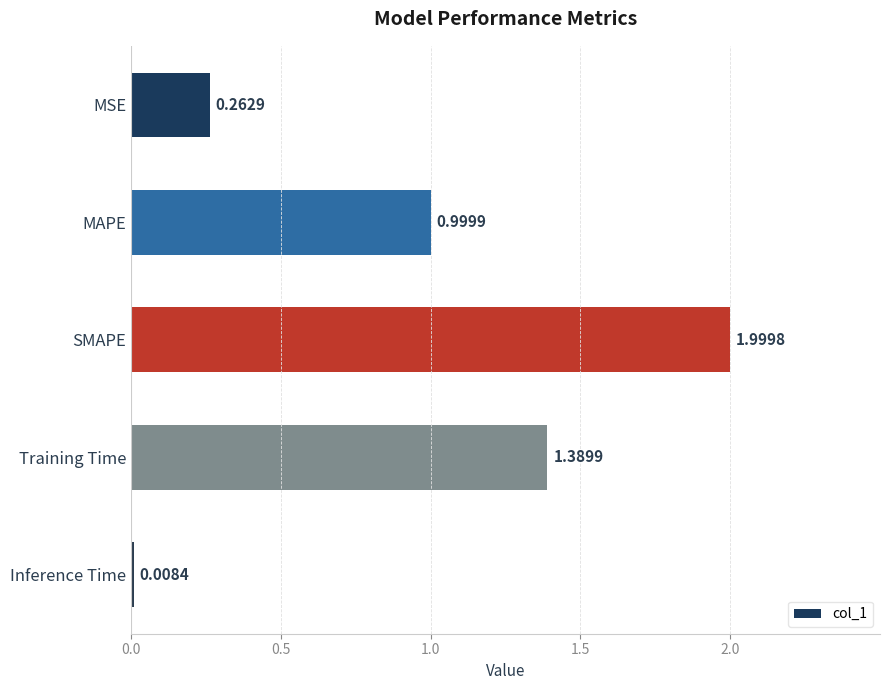

Which category has the highest value across all series?

SMAPE